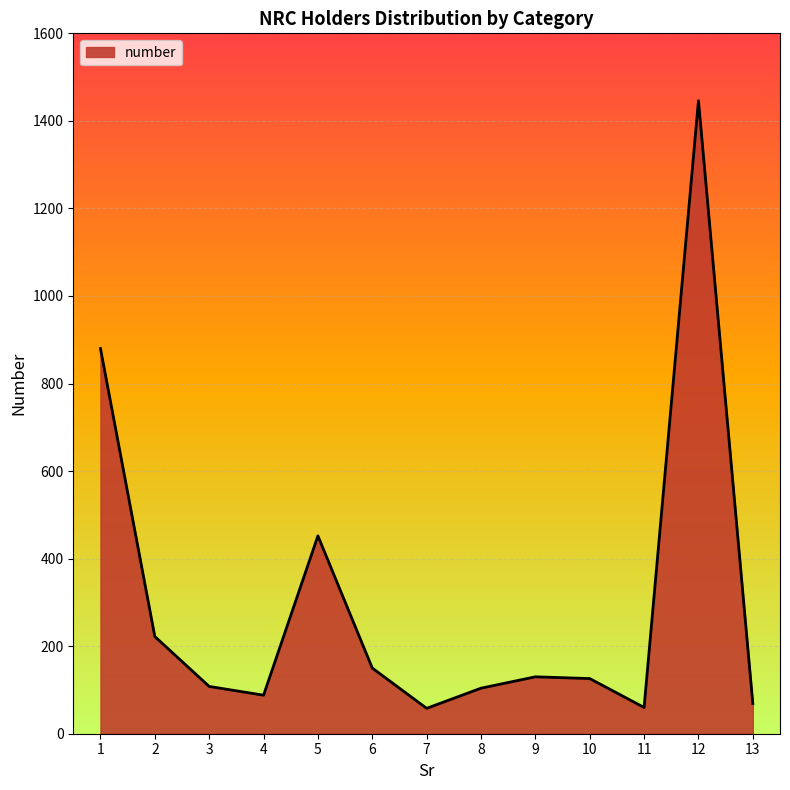

What is the ratio of the value at 5 to the value at 9?

3.5